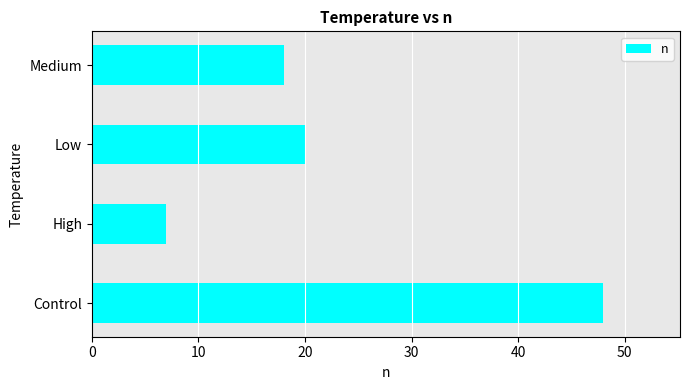

Reading bottom to top, extract all data points from this chart.

48	7	20	18